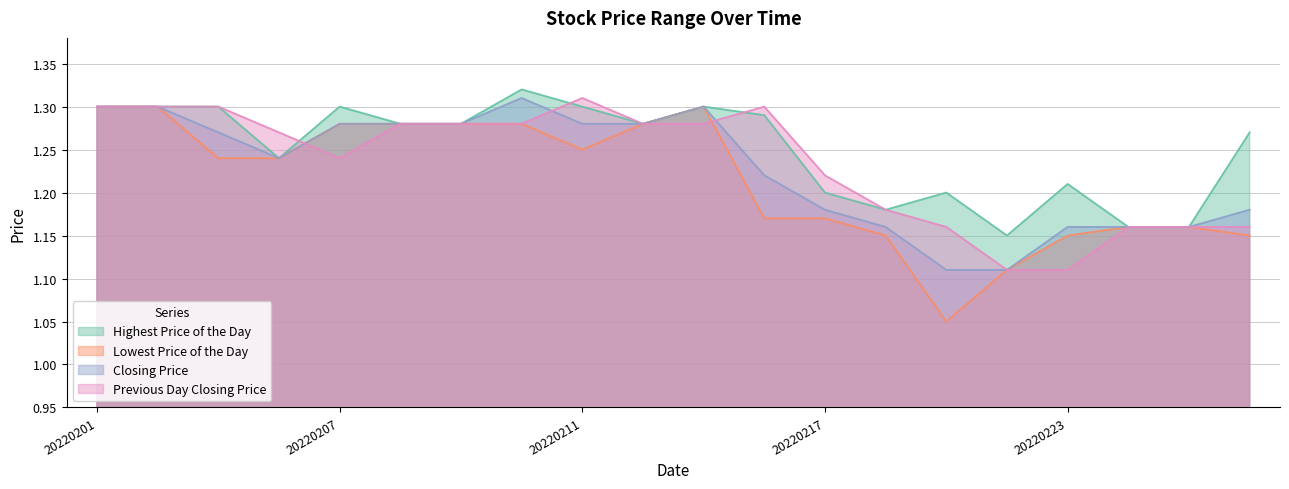

Reading left to right, transcribe all the data shown in this chart.

Highest Price of the Day: 1.3	1.3	1.3	1.2	1.3	1.3	1.3	1.3	1.3	1.3	1.3	1.3	1.2	1.2	1.2	1.1	1.2	1.2	1.2	1.3
Lowest Price of the Day: 1.3	1.3	1.2	1.2	1.3	1.3	1.3	1.3	1.2	1.3	1.3	1.2	1.2	1.1	1.1	1.1	1.1	1.2	1.2	1.1
Closing Price: 1.3	1.3	1.3	1.2	1.3	1.3	1.3	1.3	1.3	1.3	1.3	1.2	1.2	1.2	1.1	1.1	1.2	1.2	1.2	1.2
Previous Day Closing Price: 1.3	1.3	1.3	1.3	1.2	1.3	1.3	1.3	1.3	1.3	1.3	1.3	1.2	1.2	1.2	1.1	1.1	1.2	1.2	1.2